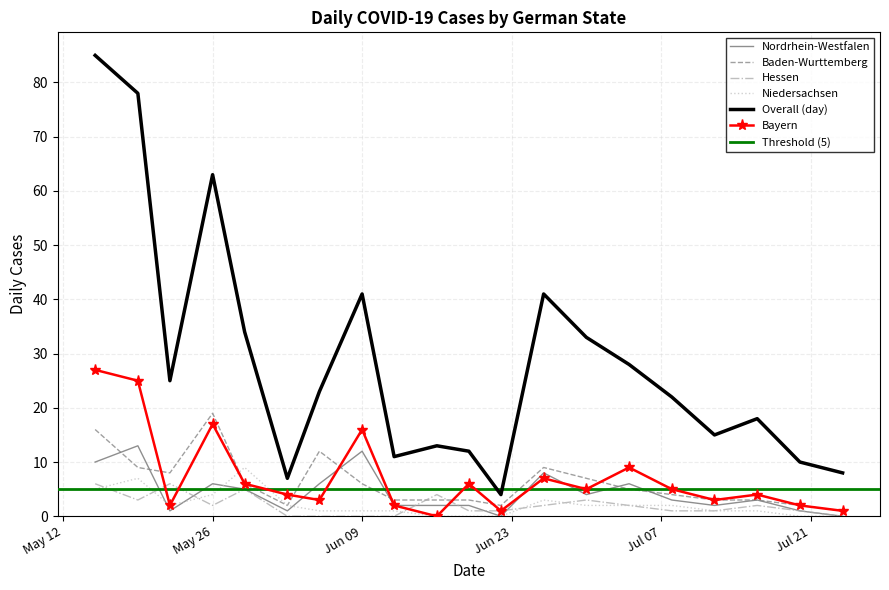

Which series has the largest total across all categories?

day